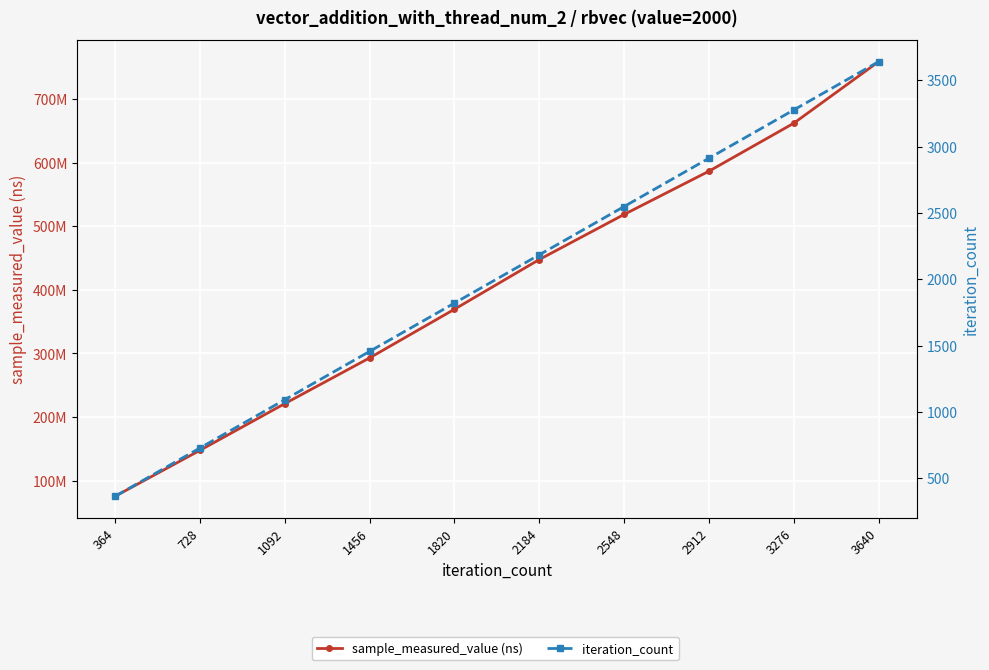

List the labels in order of iteration_count value, smallest first.

364, 728, 1092, 1456, 1820, 2184, 2548, 2912, 3276, 3640